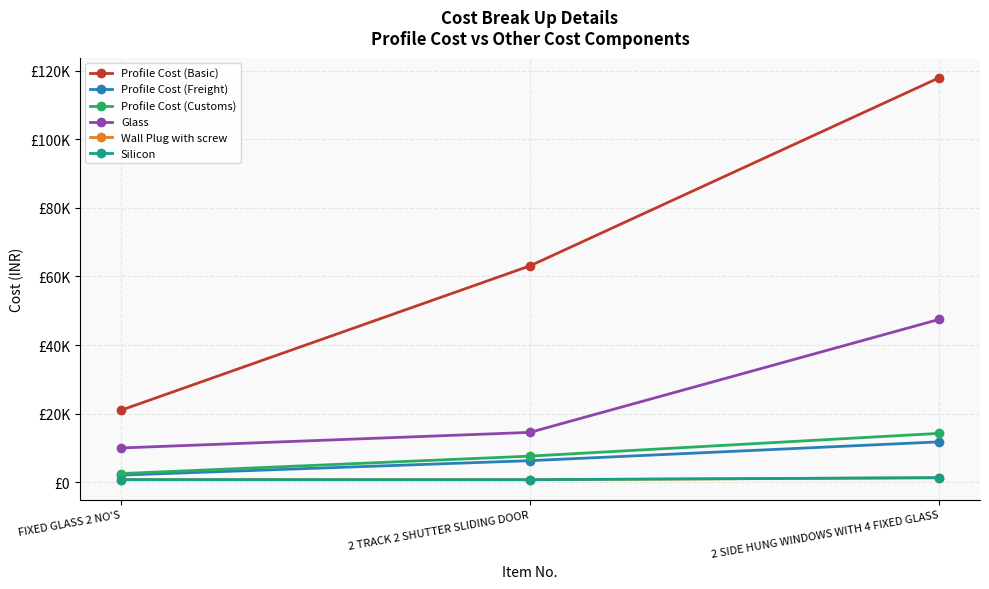

Which series has the largest total across all categories?

Profile Cost (Basic)